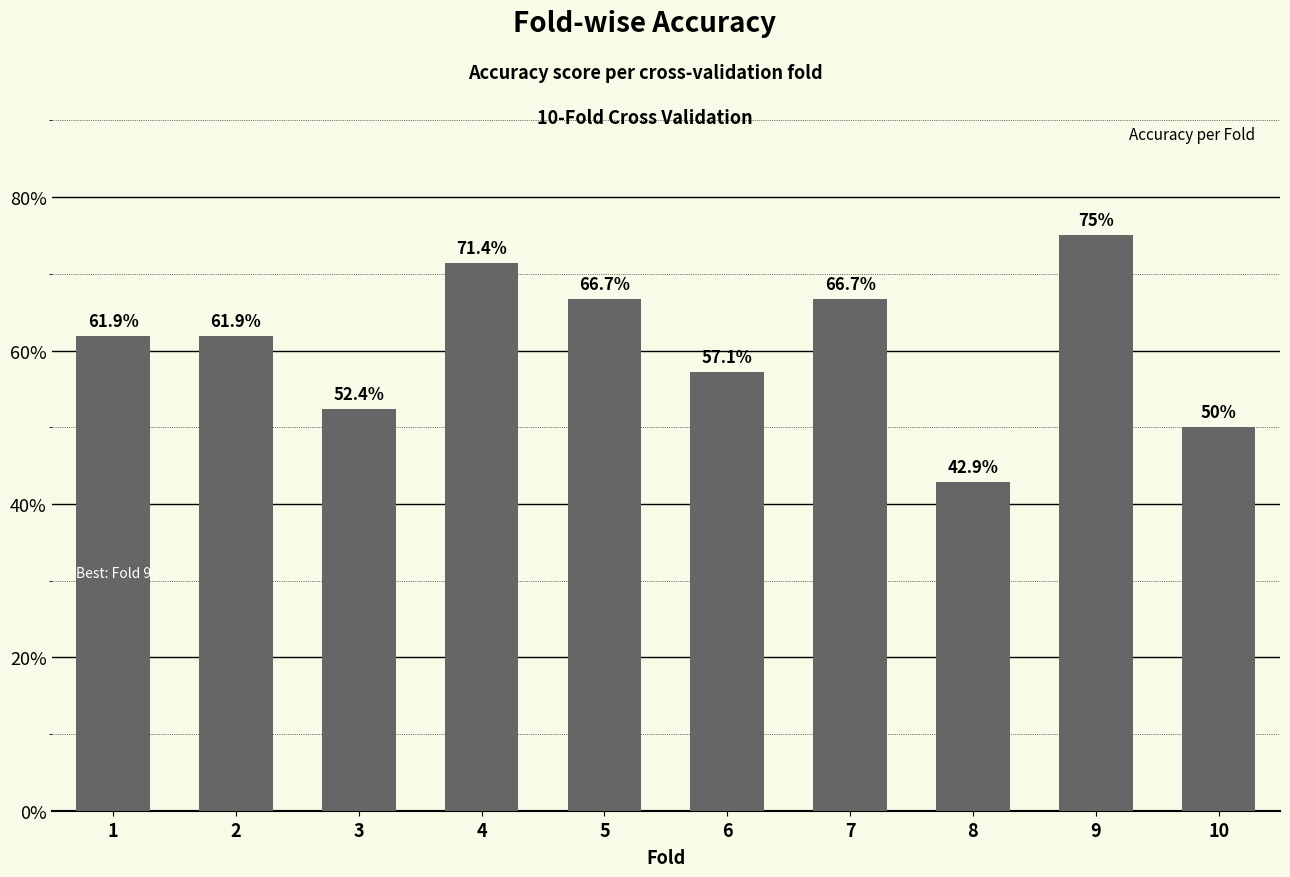

Rank the categories by value from lowest to highest.

8, 10, 3, 6, 1, 2, 5, 7, 4, 9